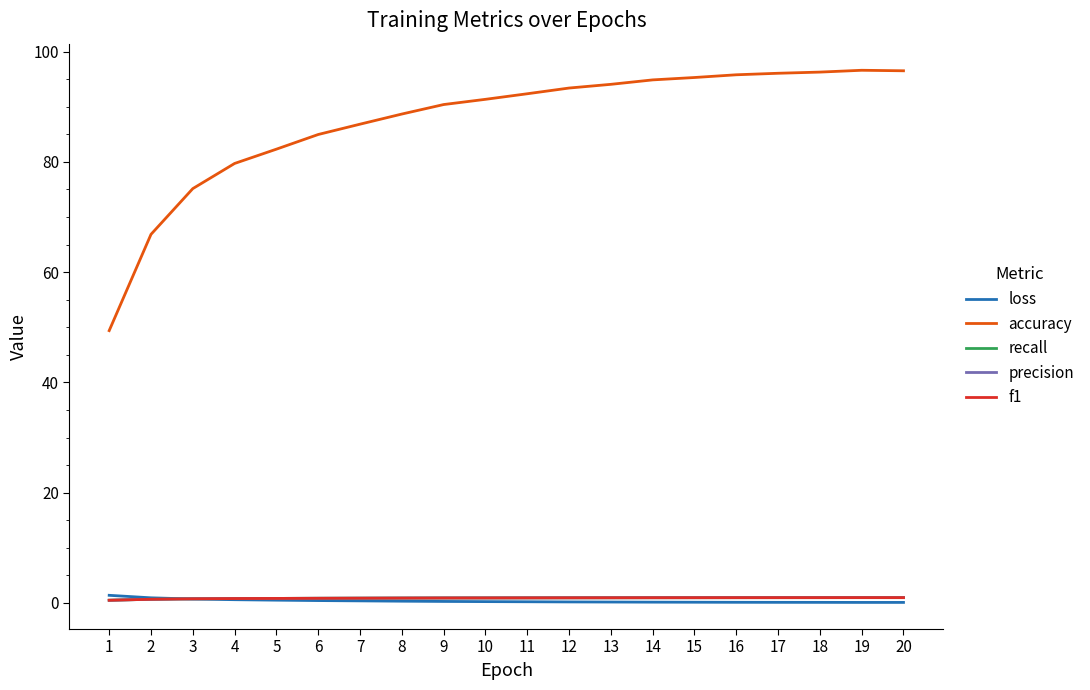

True or false: loss and accuracy cross at least once.

False